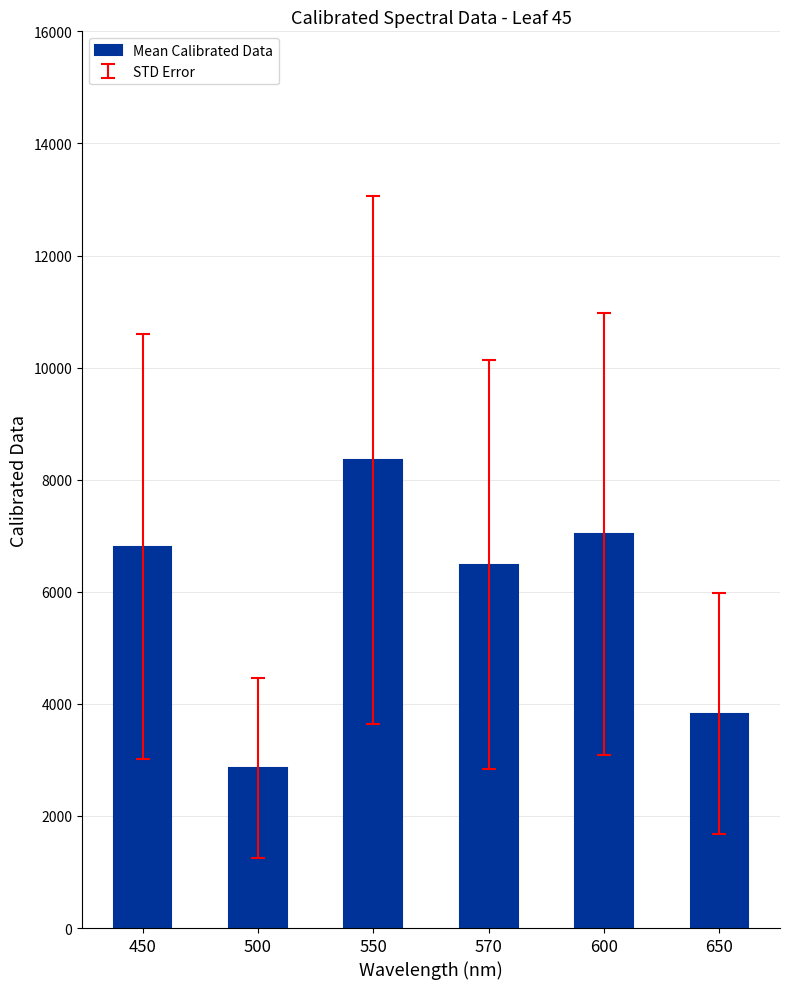

True or false: the data shows 3827.6 at 650.

True